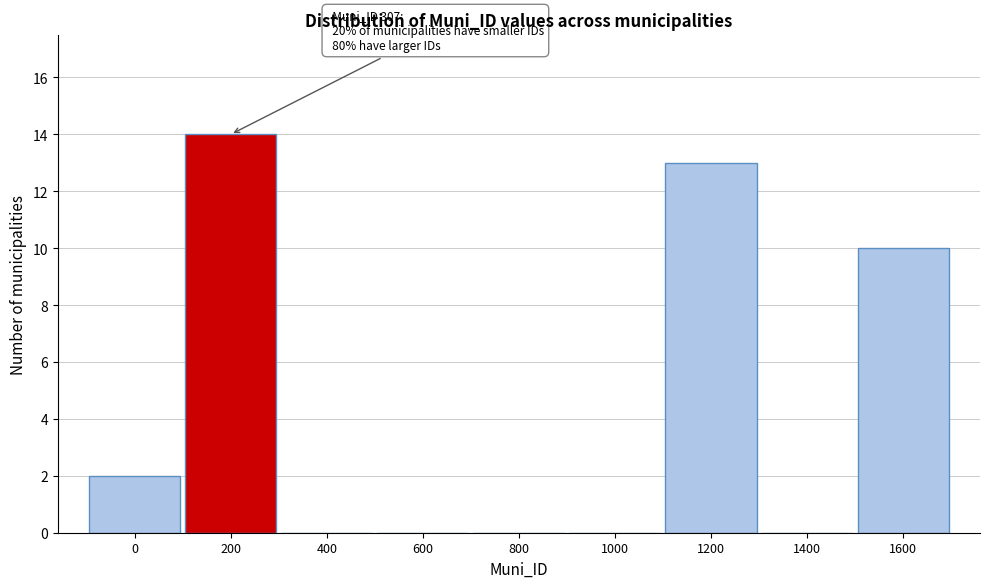

Reading left to right, what are all the values shown in this chart?

0=2	200=14	400=0	600=0	800=0	1000=0	1200=13	1400=0	1600=10